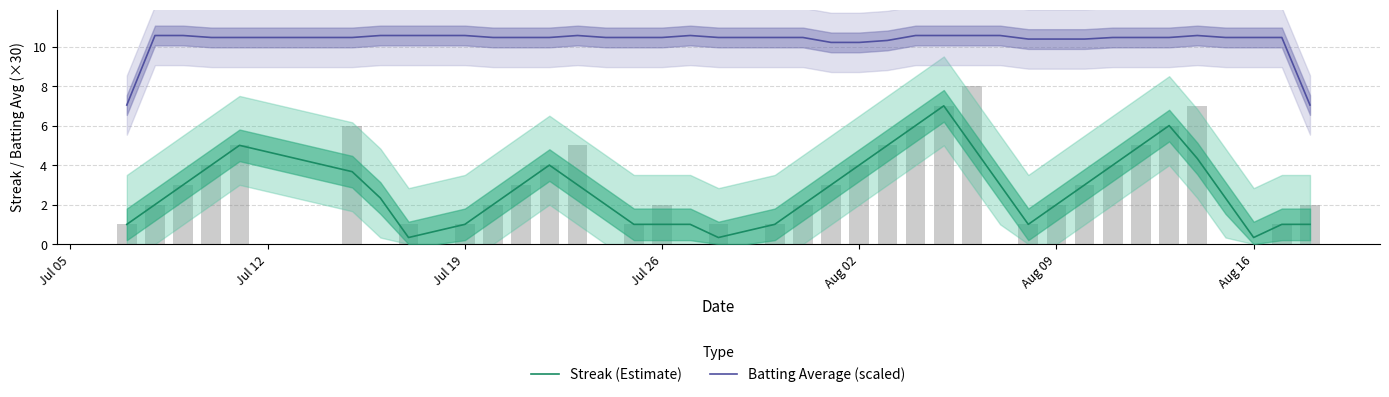

List the series in order of their peak value, highest first.

Batting Average (scaled), Streak (Estimate)